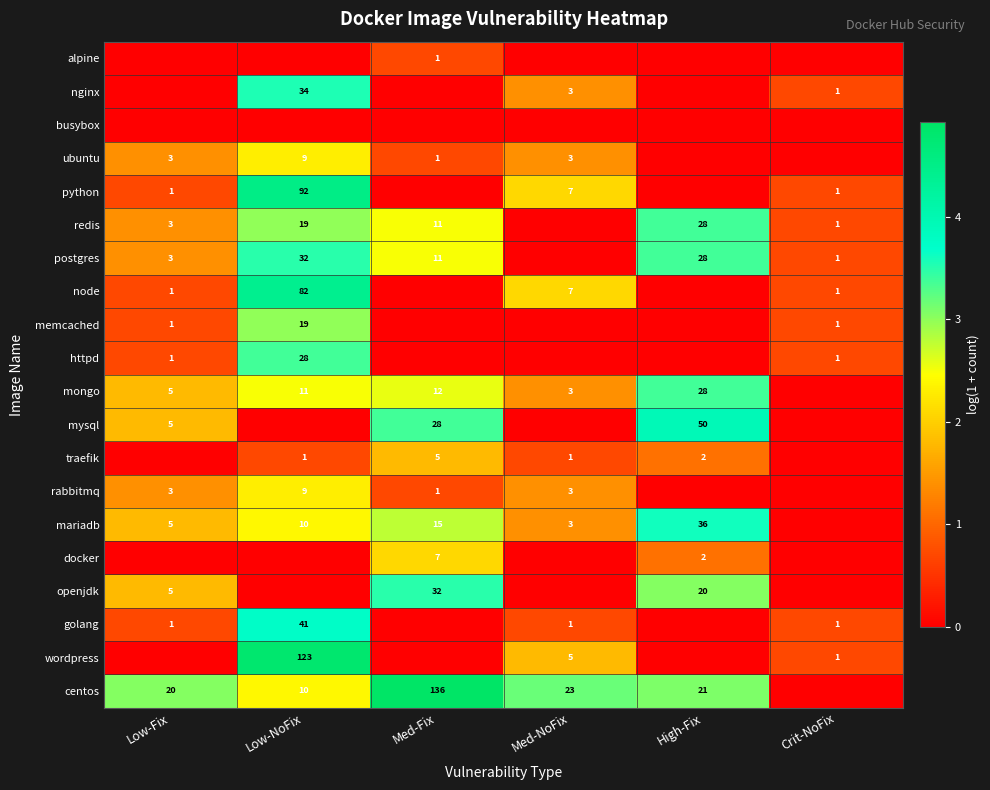

The value of mysql at Med-Fix is 7. True or false?

False